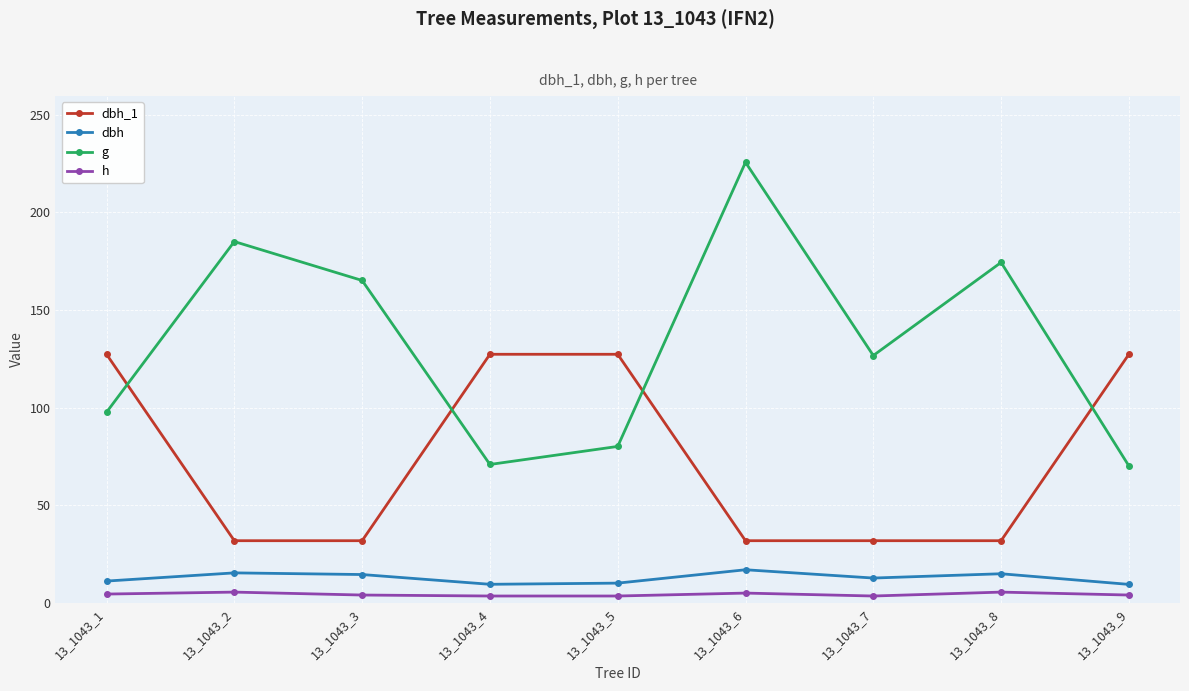

What is the value of the dbh point at the 3rd from the left?

14.5